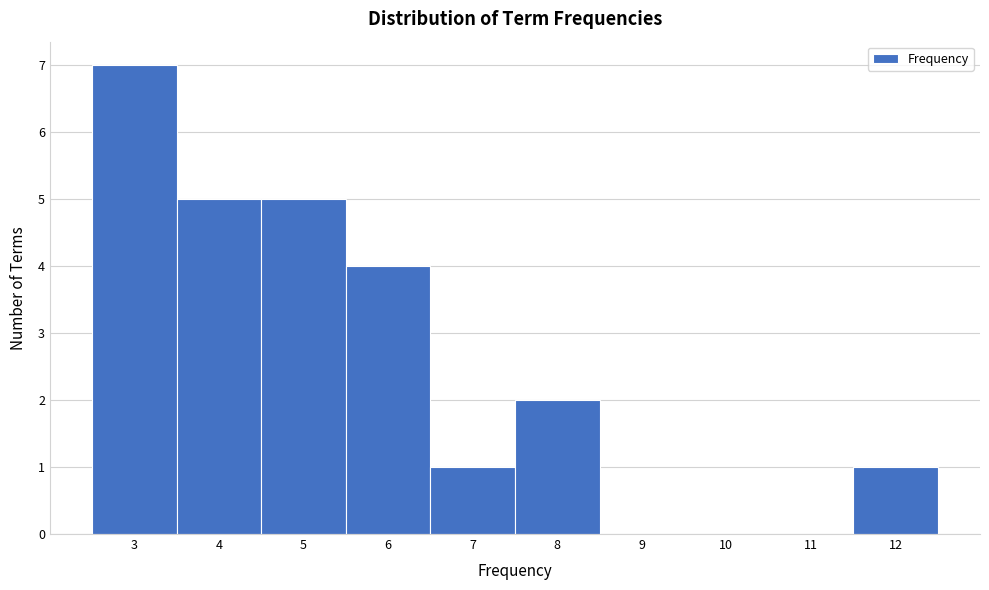

Reading left to right, transcribe this chart: for each bar, give the range it covers on the x-axis and its height. The values are not printed on the chart, so give them approximately, as read against the axis.

2.5 to 3.5: 7
3.5 to 4.5: 5
4.5 to 5.5: 5
5.5 to 6.5: 4
6.5 to 7.5: 1
7.5 to 8.5: 2
8.5 to 9.5: 0
9.5 to 10.5: 0
10.5 to 11.5: 0
11.5 to 12.5: 1